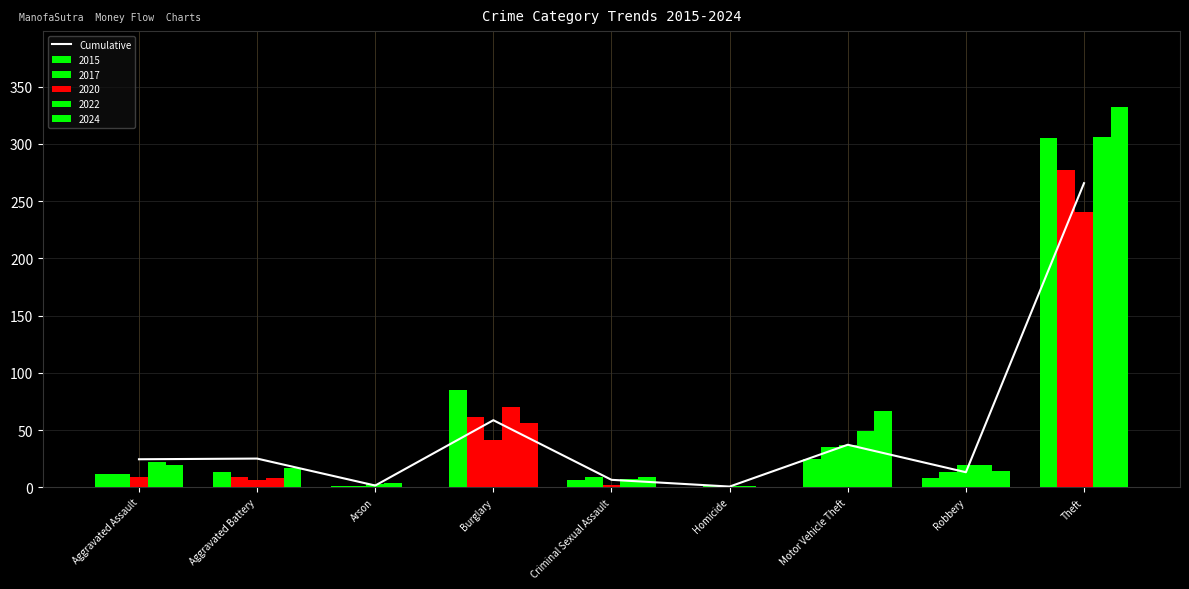

List the labels in order of value, smallest first.

Homicide, Arson, Criminal Sexual Assault, Robbery, Aggravated Assault, Aggravated Battery, Motor Vehicle Theft, Burglary, Theft